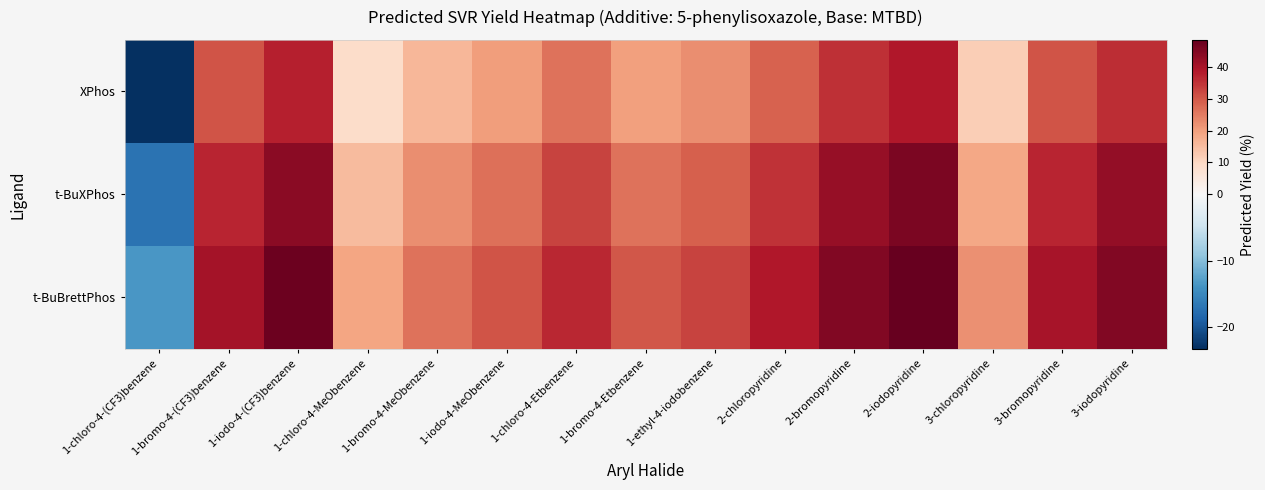

How many data points does each series have?

15